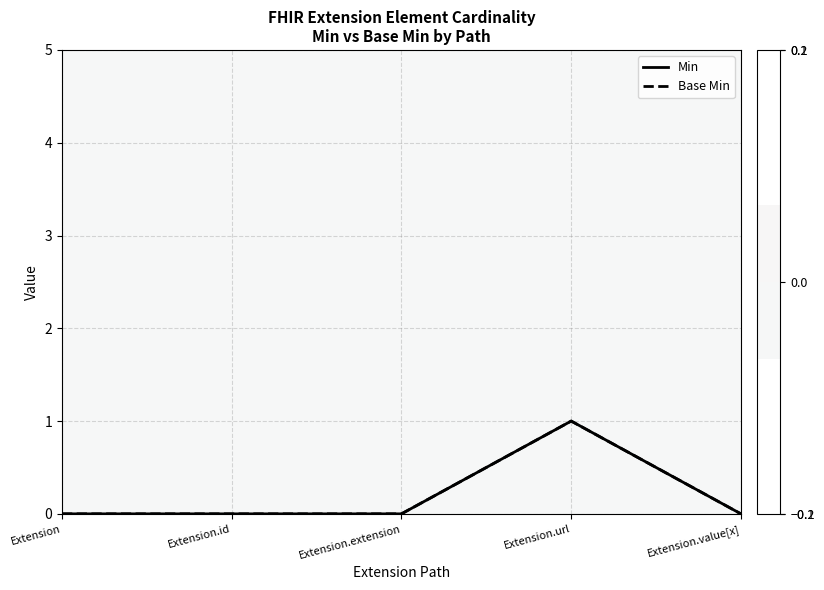

At which category does Min reach its first local peak?

Extension.url